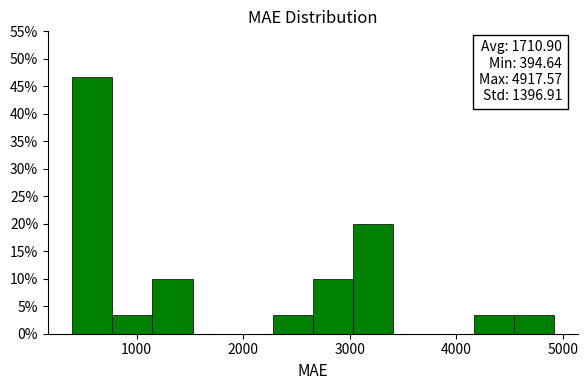

Around what value on the x-axis is the tallest bar? Give the approximate position of its centre, as read against the axis.

600